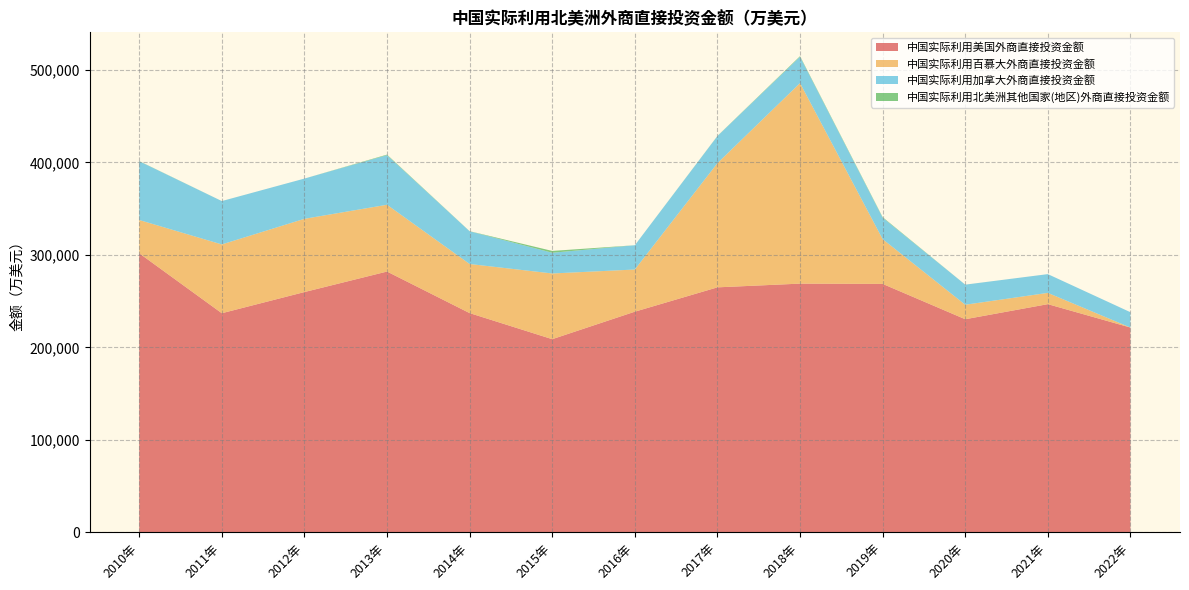

Reading right to left, what are all the values shown in this chart?

中国实际利用美国外商直接投资金额: 221457	246746	230451	268638	268931	264905	238601	208889	237074	281987	259809	236932	301734
中国实际利用百慕大外商直接投资金额: 0	12184	15669	48386	216727	134213	45580	71018	53080	72194	79160	74362	35963
中国实际利用加拿大外商直接投资金额: 16571	20269	21686	23195	28461	29269	26240	22392	35346	53610	43497	46832	63485
中国实际利用北美洲其他国家(地区)外商直接投资金额: 0	0	32	566	670	165	0	1973	119	581	0	30	190